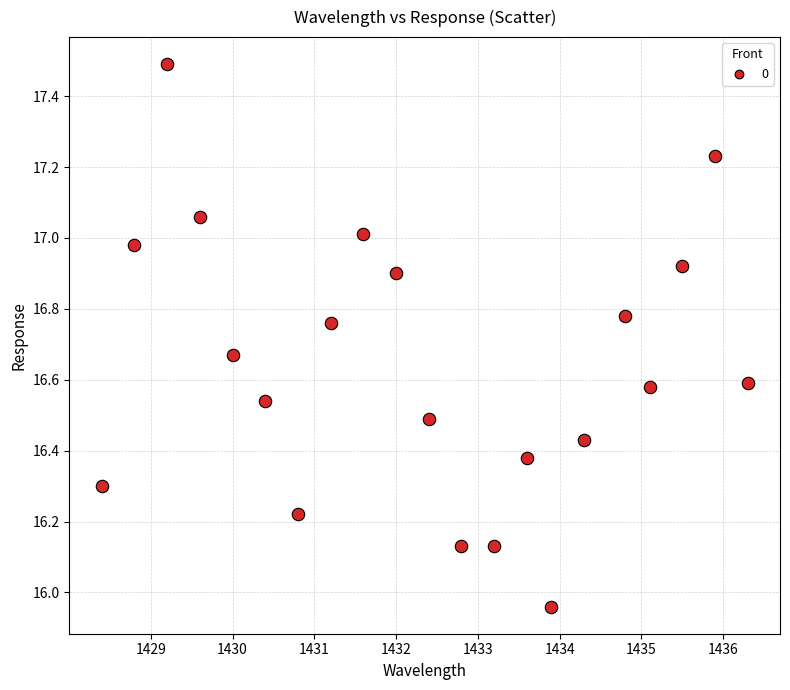

What is the range of Y values (max minus min)?

1.5